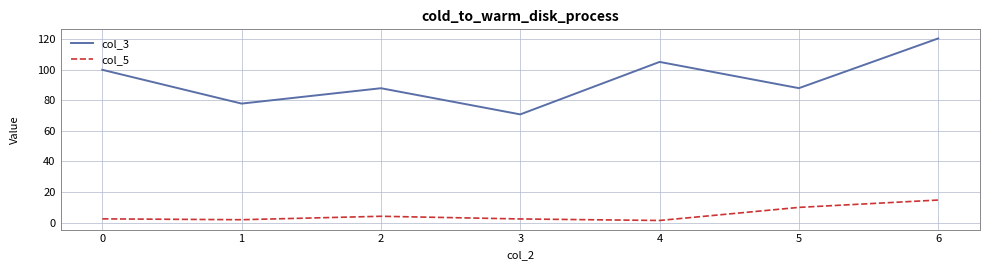

True or false: col_5 and col_3 intersect in this chart.

False